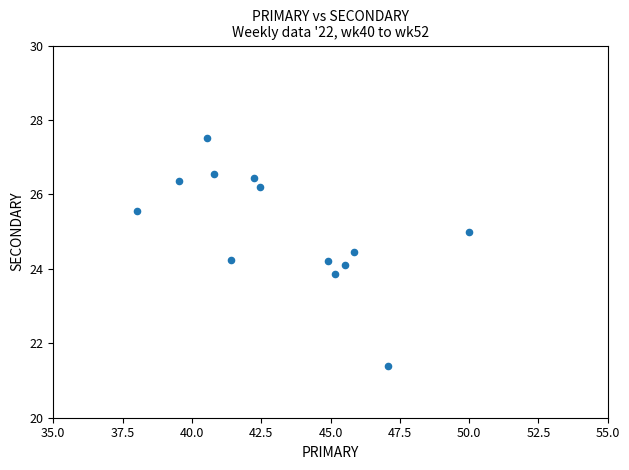

What is the range of X values (max minus min)?

12.0